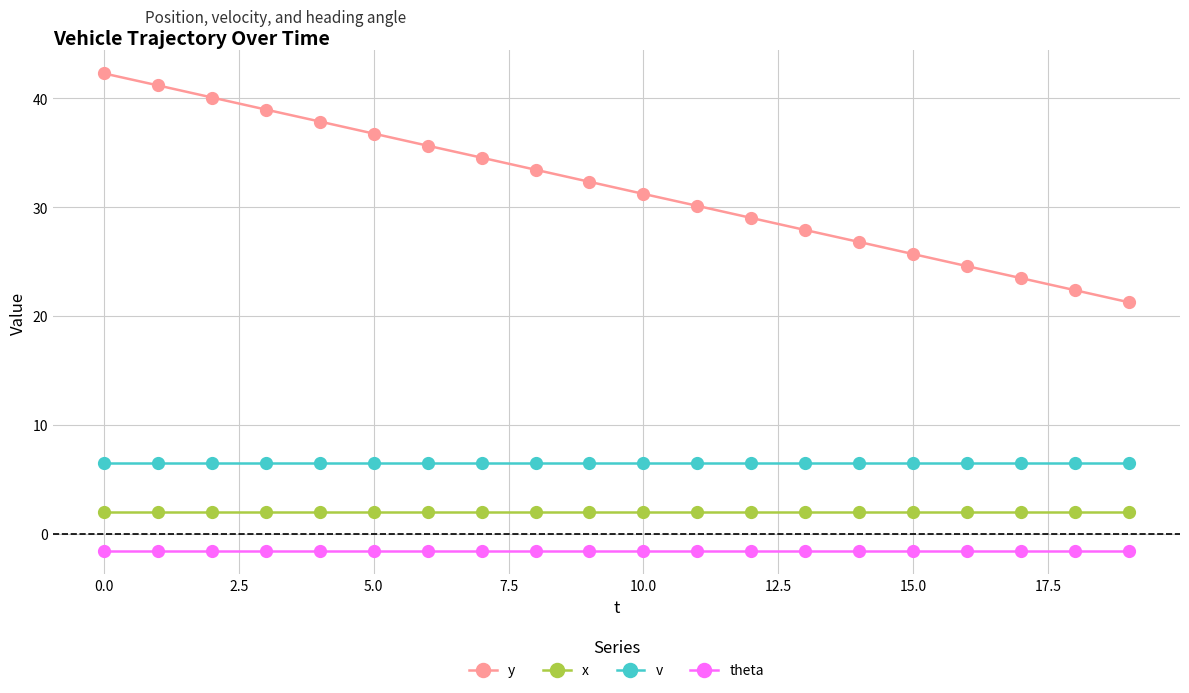

Rank the series by their maximum value, from highest to lowest.

y, v, x, theta